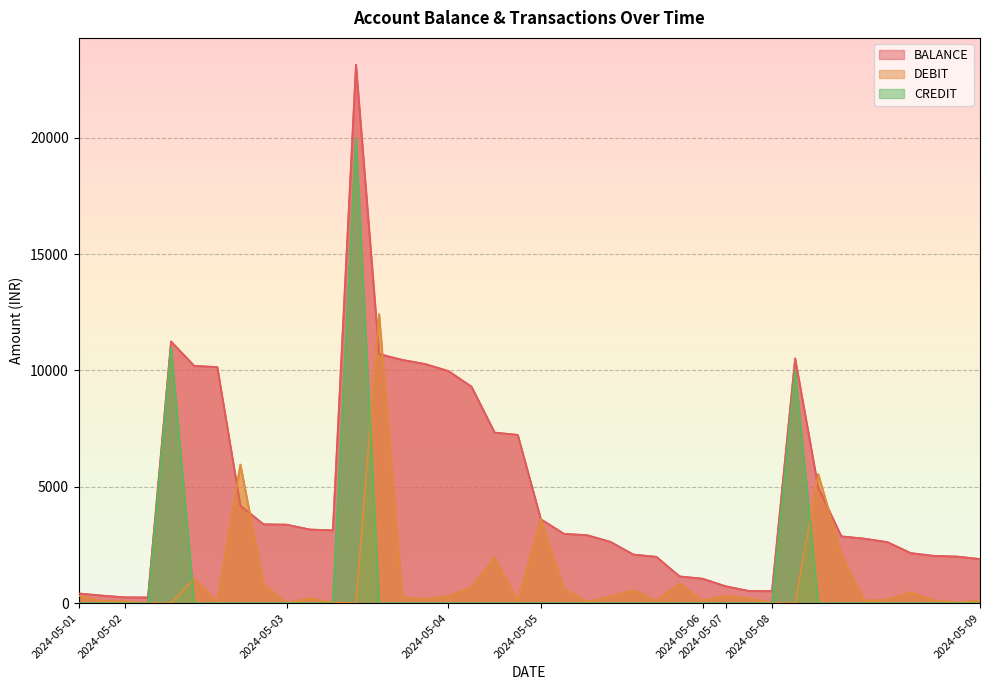

What is the difference between the second highest and second lowest values in the BALANCE series?

10994.0